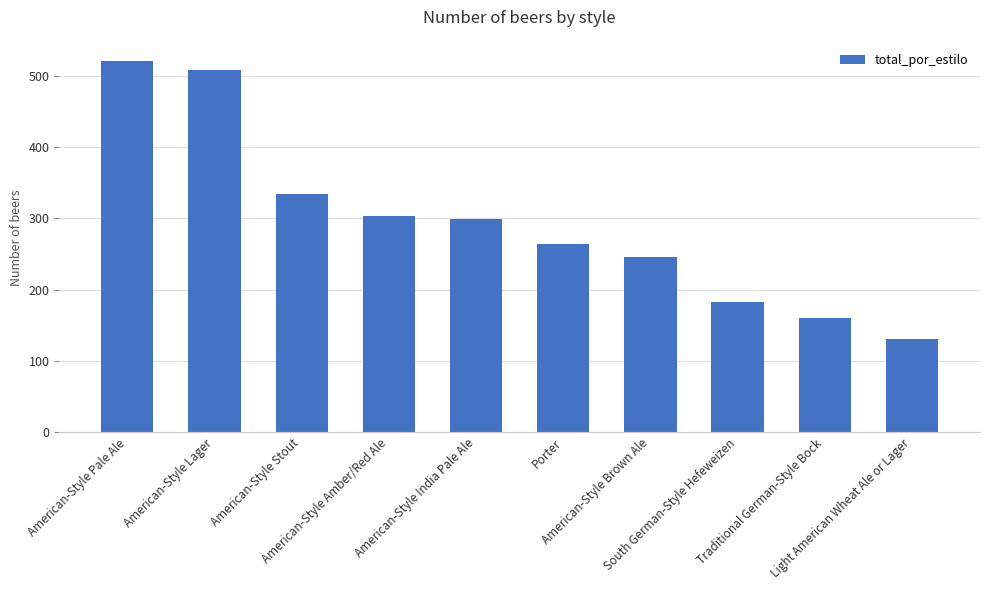

Reading right to left, what are all the values shown in this chart?

Light American Wheat Ale or Lager=131	Traditional German-Style Bock=160	South German-Style Hefeweizen=183	American-Style Brown Ale=246	Porter=264	American-Style India Pale Ale=299	American-Style Amber/Red Ale=303	American-Style Stout=334	American-Style Lager=509	American-Style Pale Ale=521